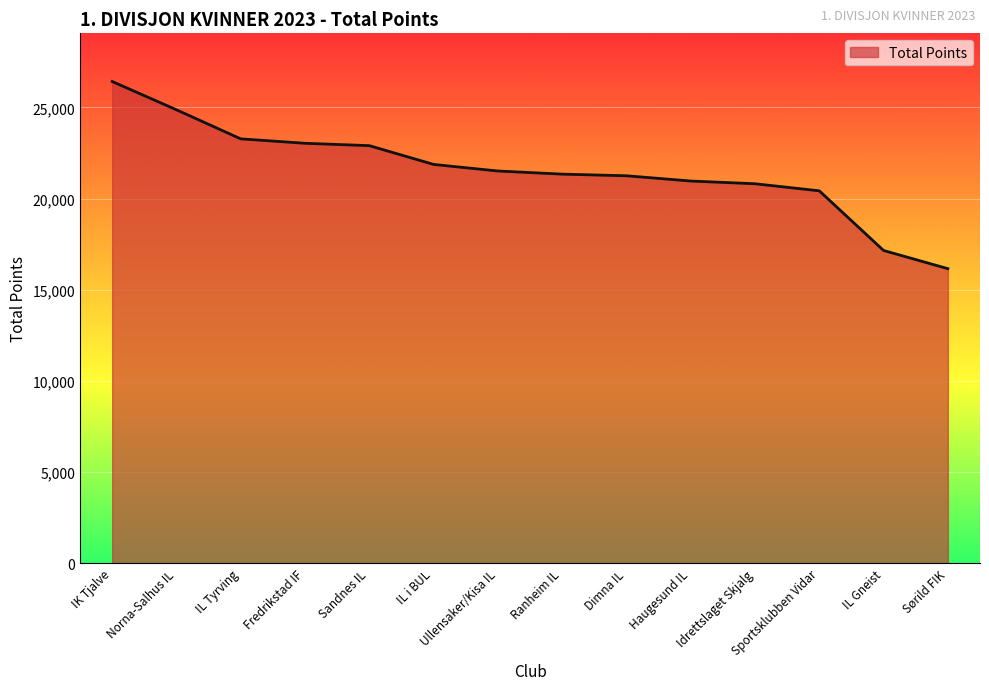

What is the difference between the maximum and minimum values?

10272